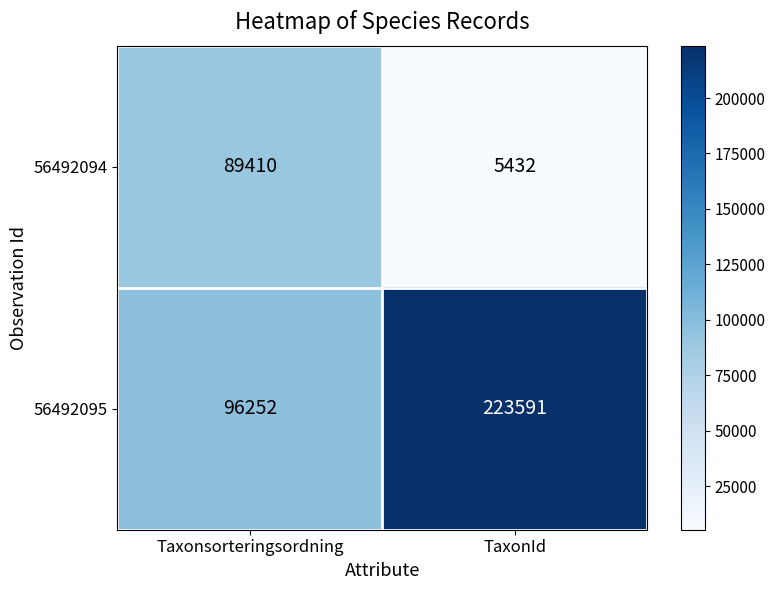

The value of 56492094 at TaxonId is 5432. True or false?

True